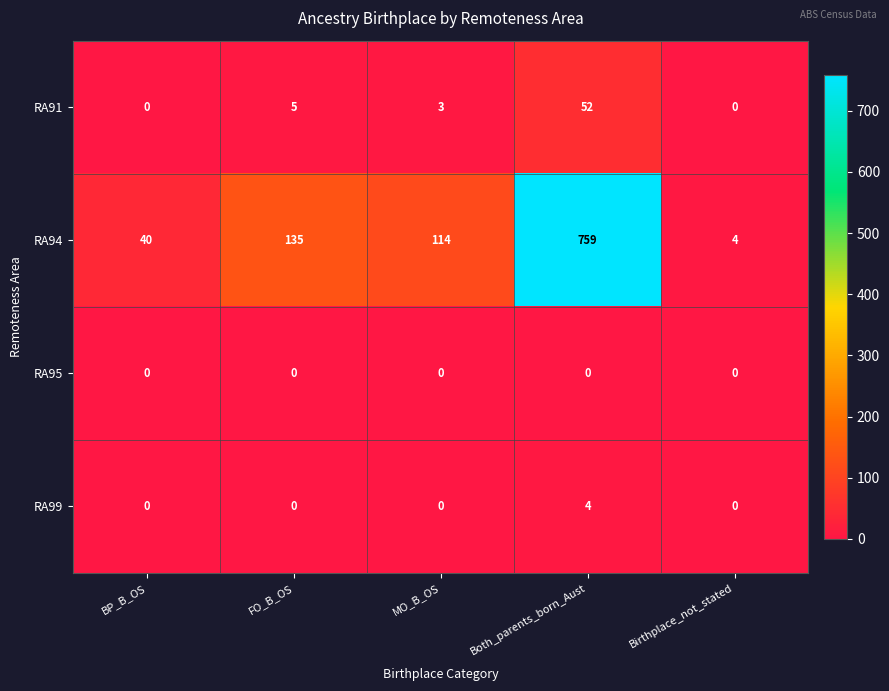

Rank the series by their maximum value, from lowest to highest.

RA95, RA99, RA91, RA94